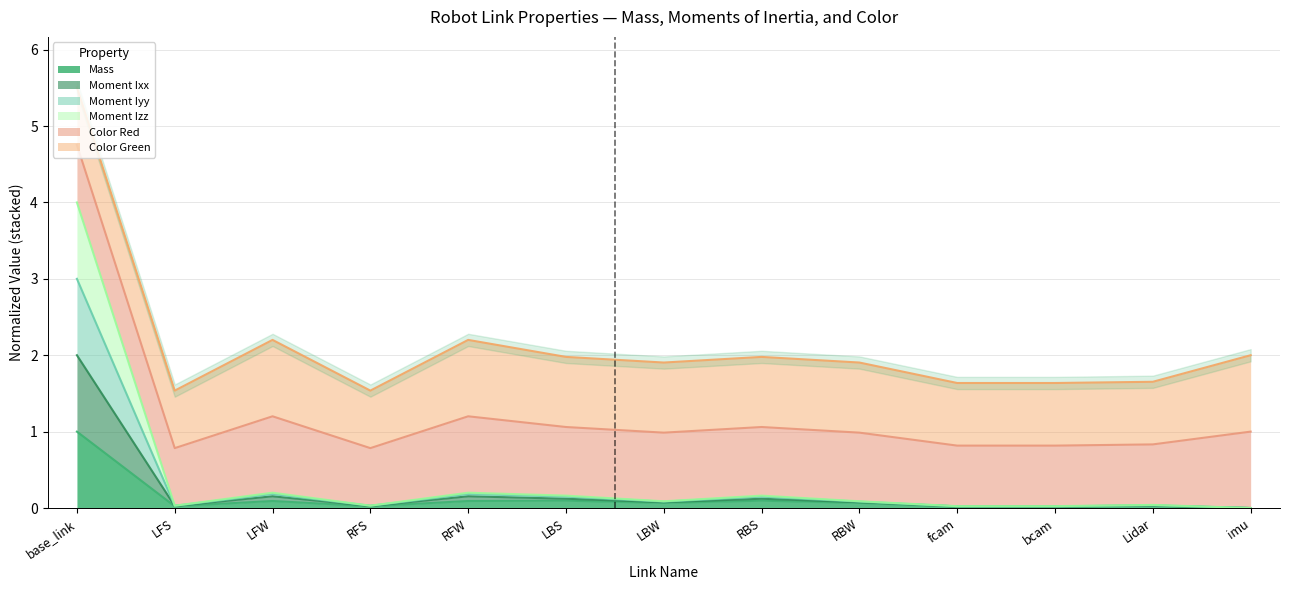

What is the label of the 3rd point from the left?

LFW